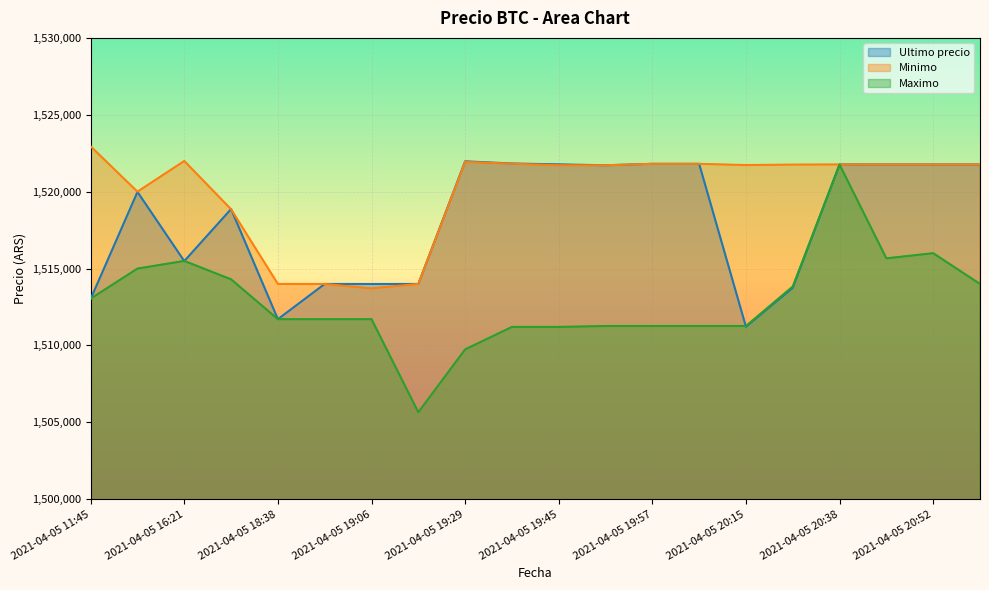

Count the number of data series in this chart.

3